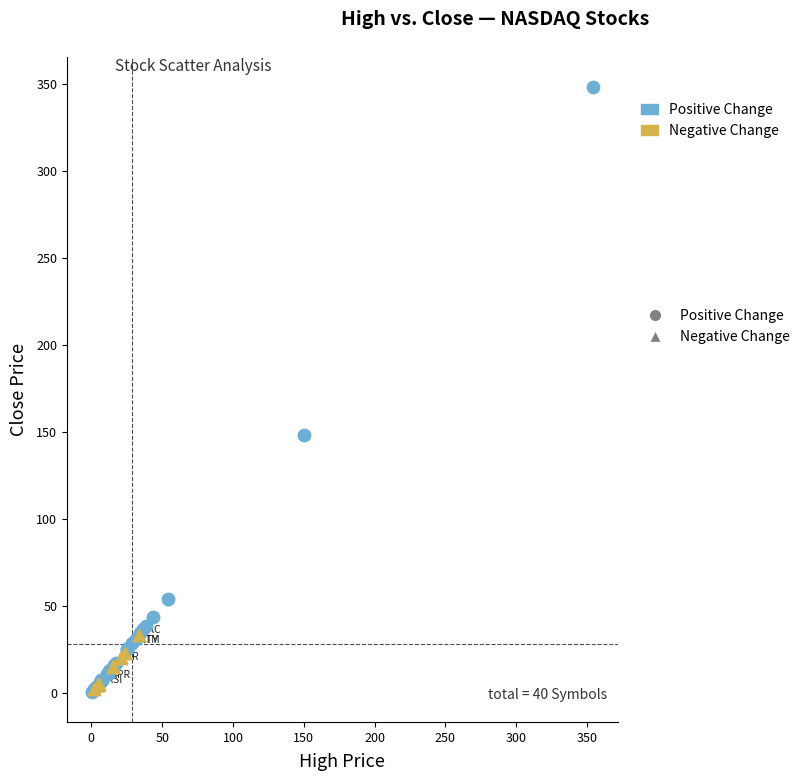

What are all the series names shown in the legend?

Positive Change, Negative Change